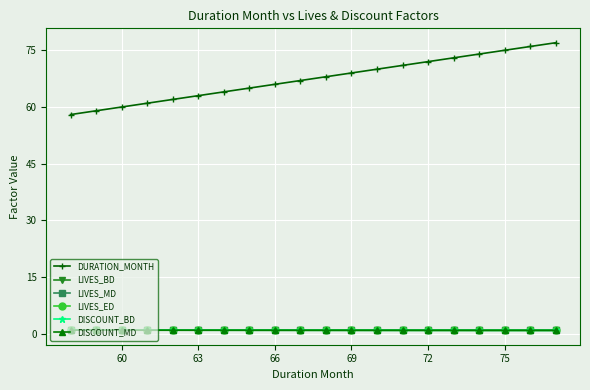

What are all the series names shown in the legend?

DURATION_MONTH, LIVES_BD, LIVES_MD, LIVES_ED, DISCOUNT_BD, DISCOUNT_MD